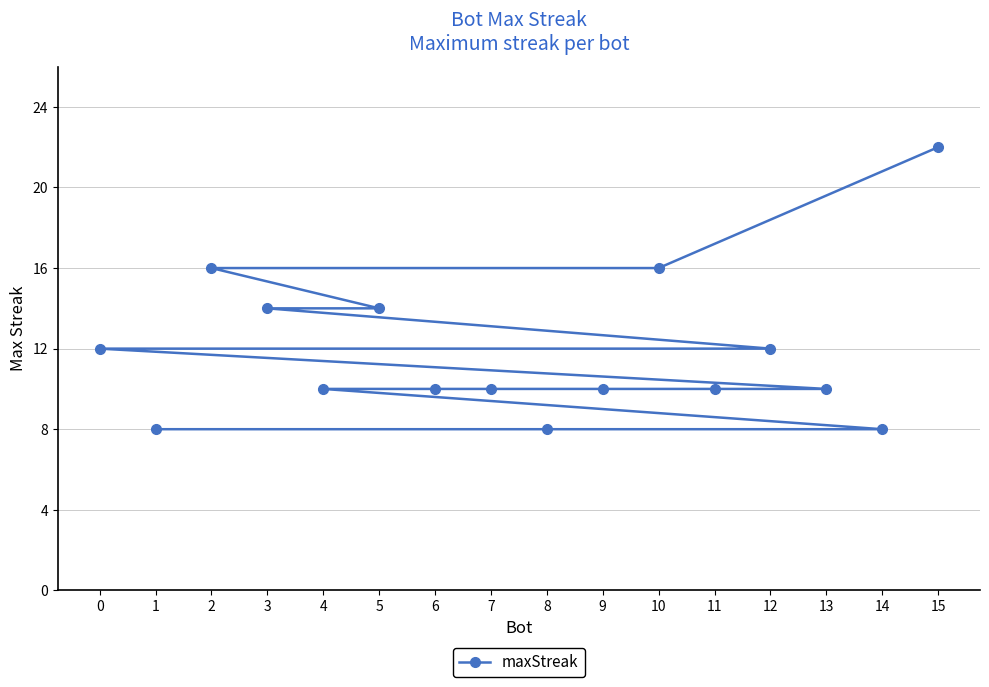

What is the sum of all values?

190